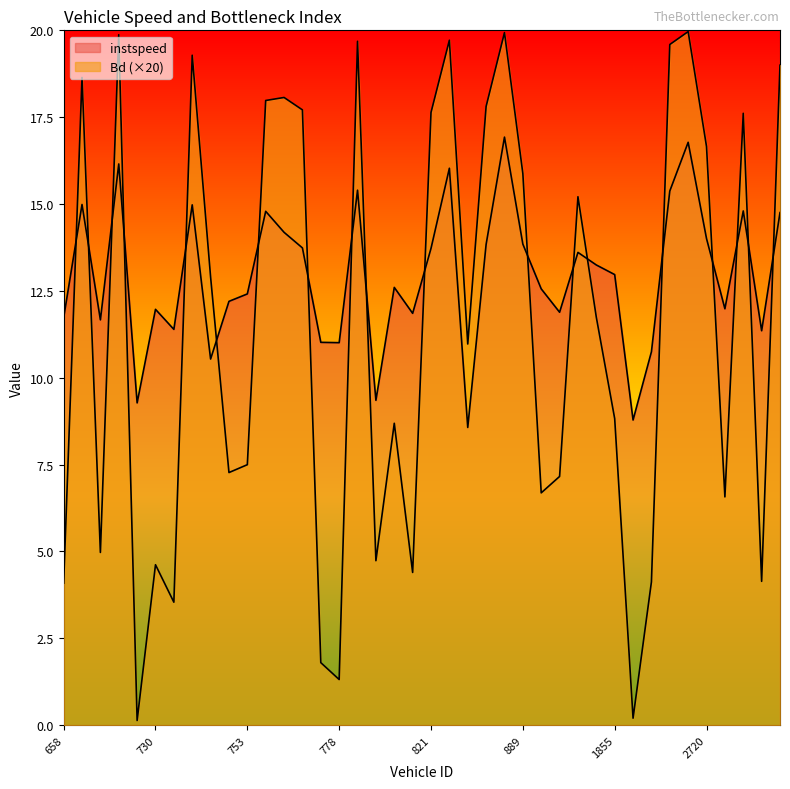

After their last crossing, which series has the higher values: Bd or instspeed?

Bd